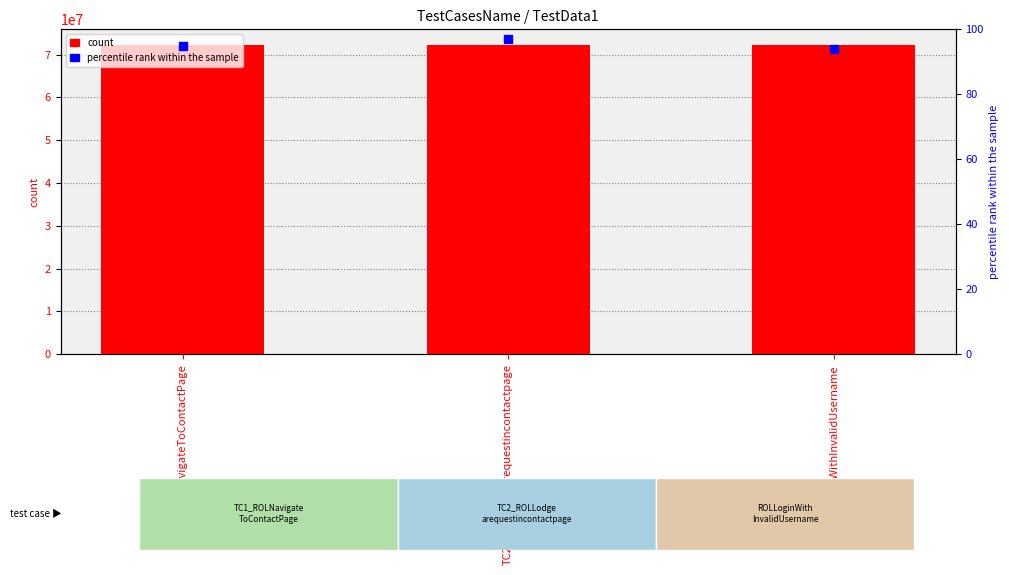

What are all the series names shown in the legend?

count, percentile rank within the sample